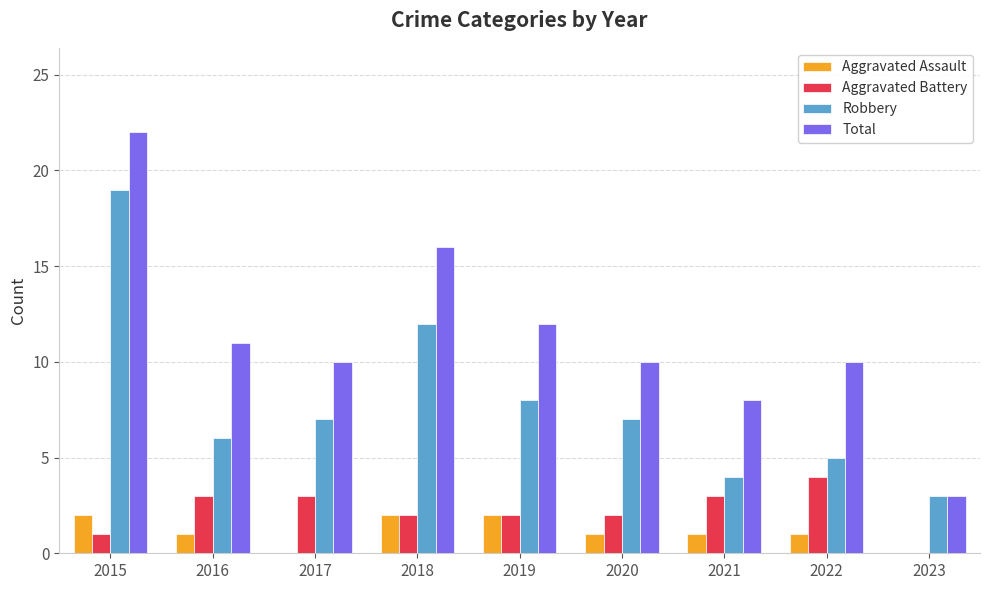

Which series changed the most between 2015 and 2021?

Robbery